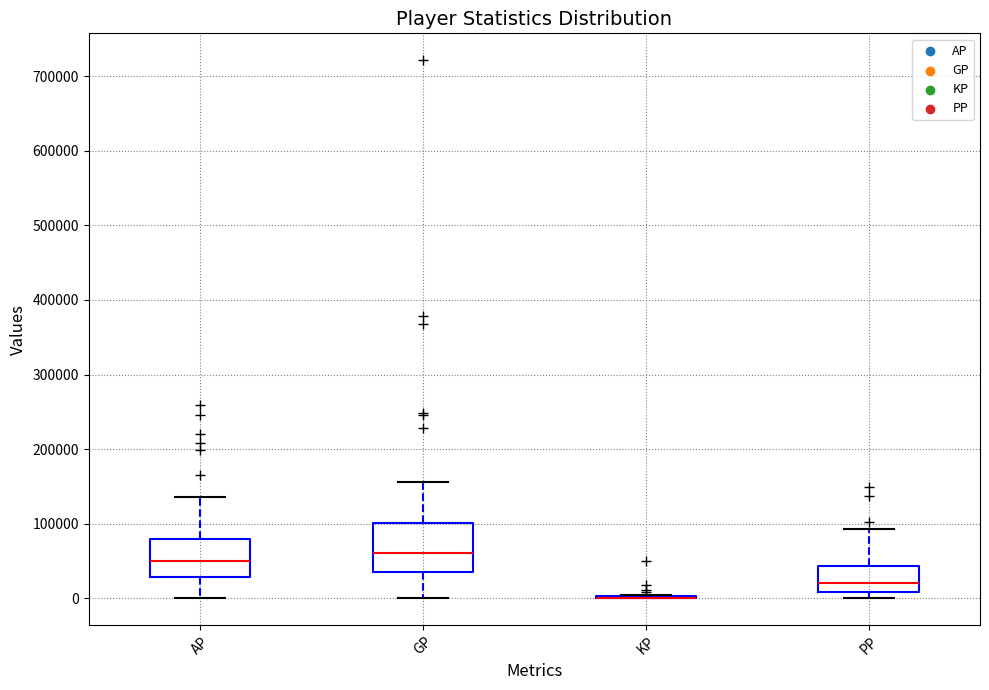

Where is the upper edge of the box for GP on the y-axis? The values are not printed on the chart, so give them approximately, as read against the axis.

100000